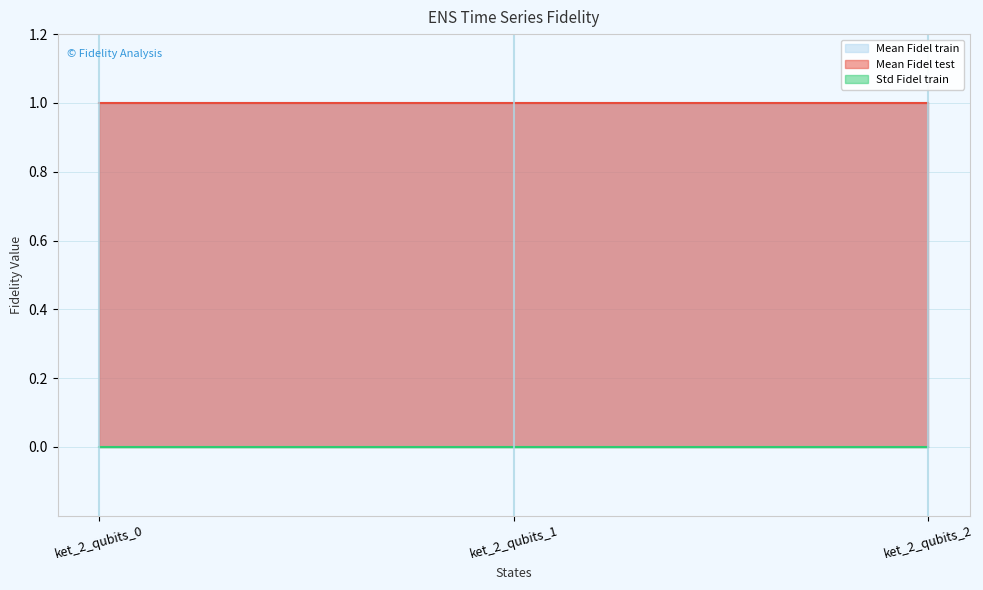

How many data points does each series have?

3